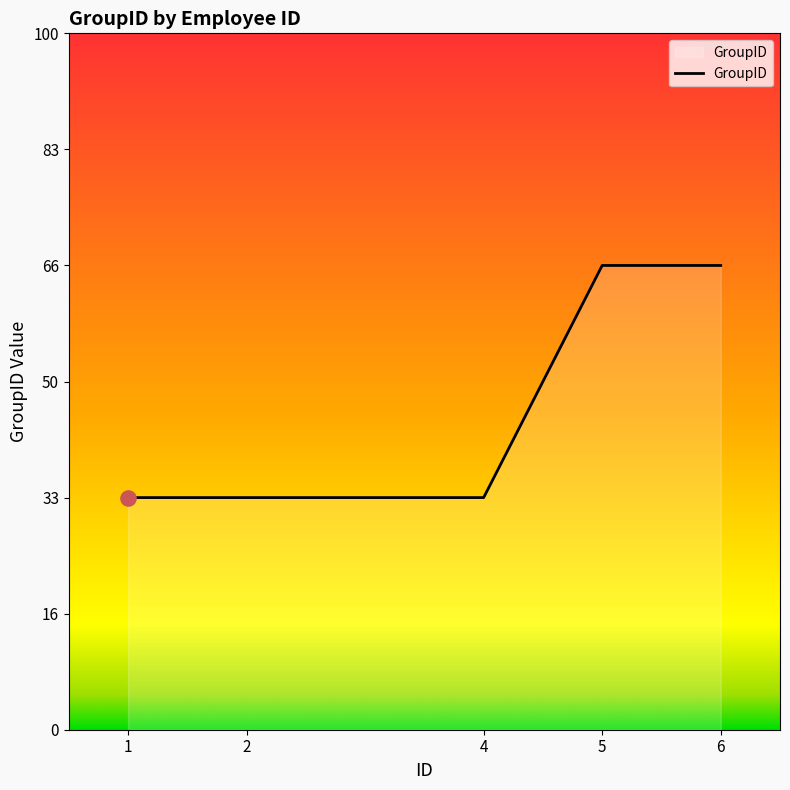

Is this an area chart (filled region under the line)?

Yes